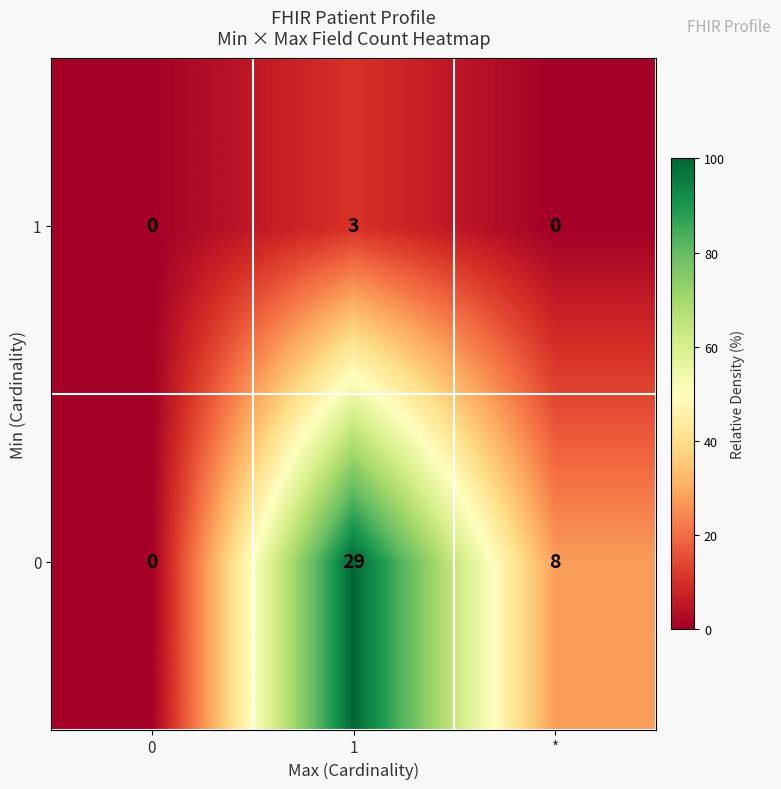

What is the sum of the 1 values at 1 and *?

3